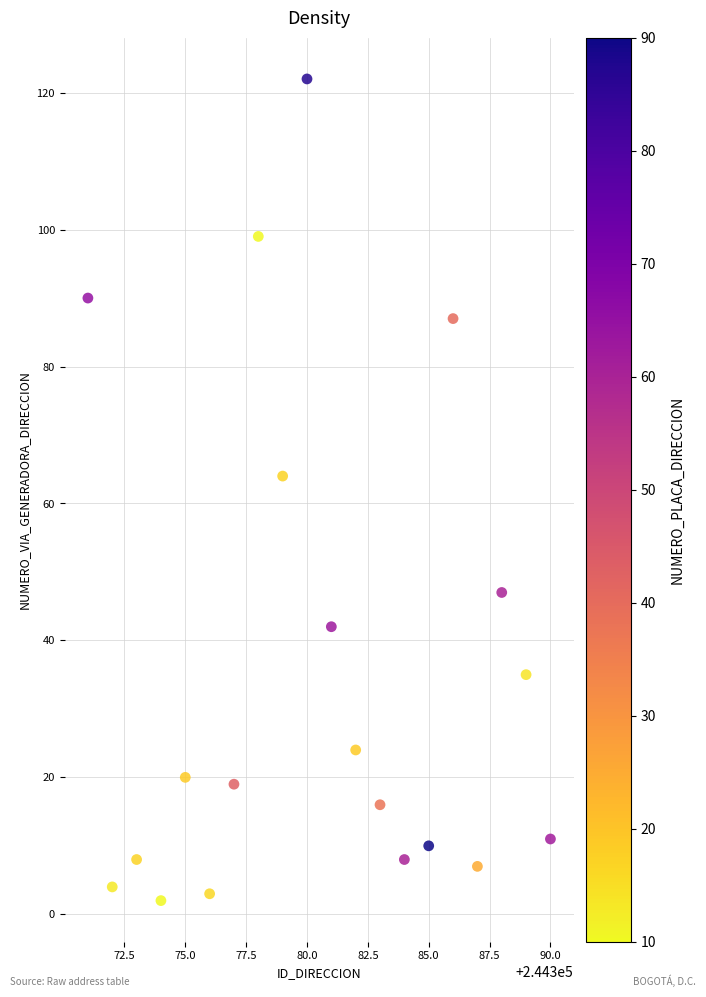

What is the range of X values (max minus min)?

19